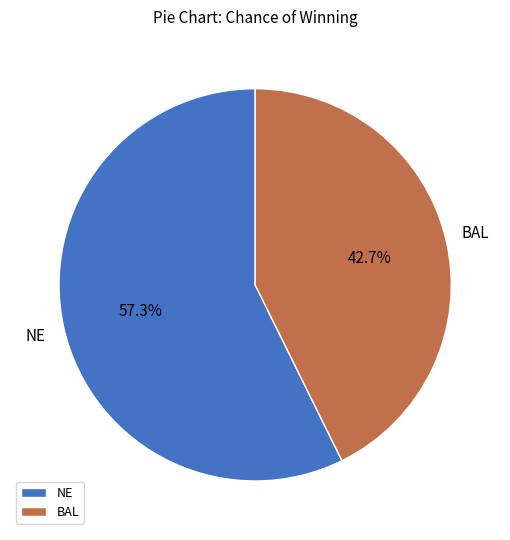

What portion of the pie excludes NE?

42.7%